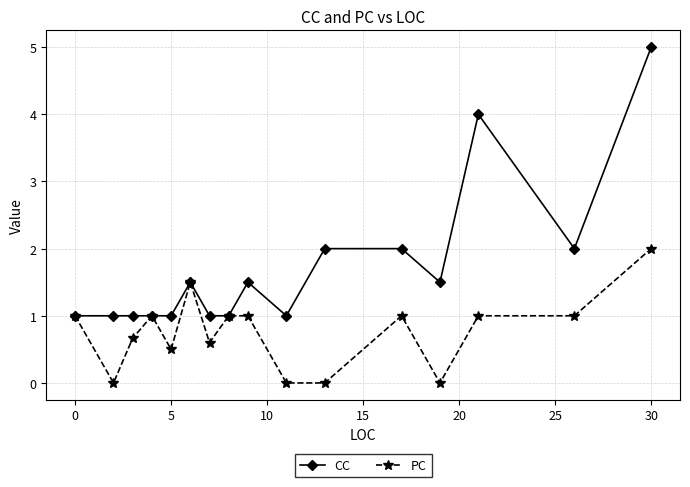

What is the value of the PC point at the 5th from the left?

0.5